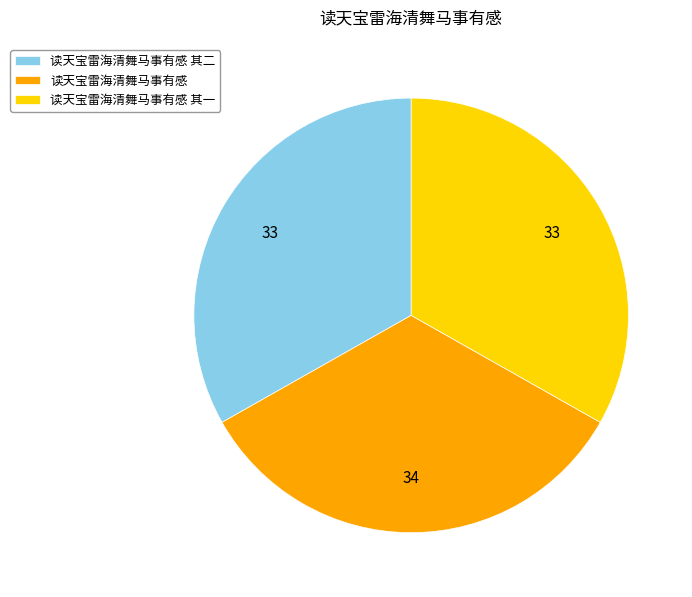

True or false: 读天宝雷海清舞马事有感 其一 accounts for 45% of the total.

False